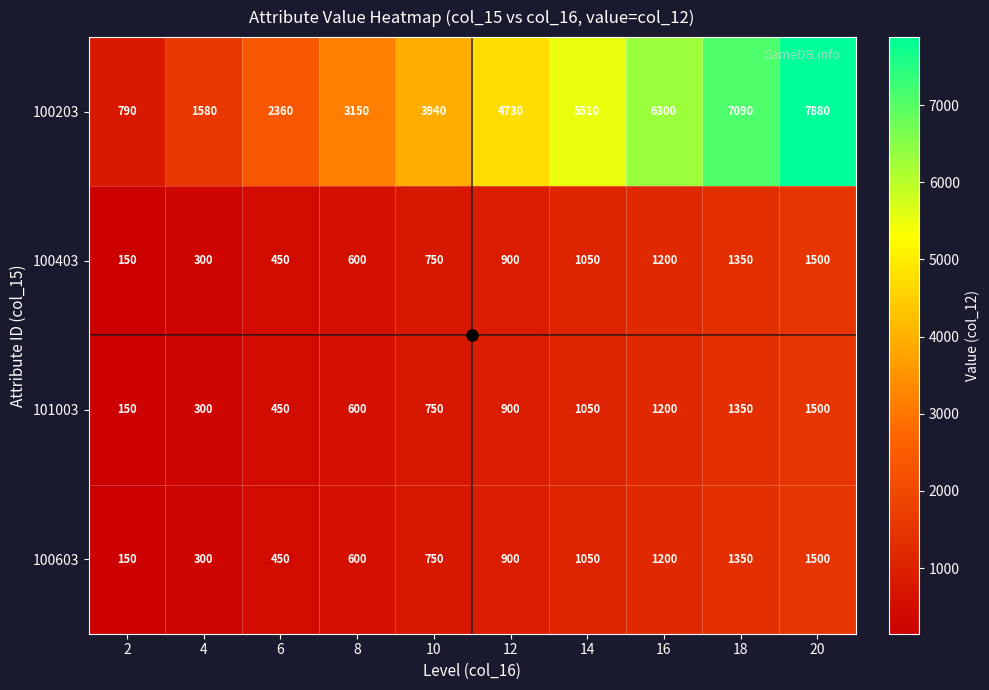

The value of 101003 at 18 is 715. True or false?

False